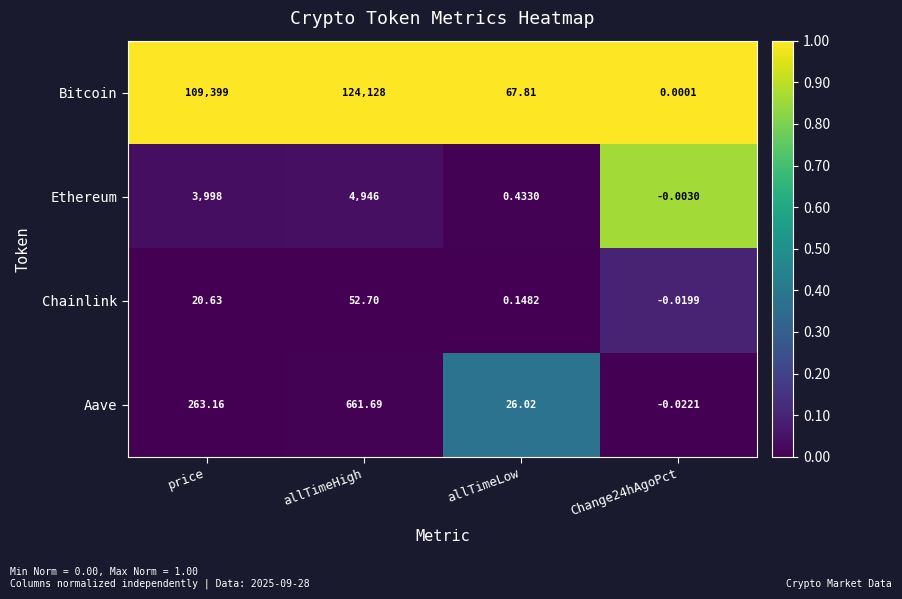

At which category is the sum across all series the highest?

allTimeHigh